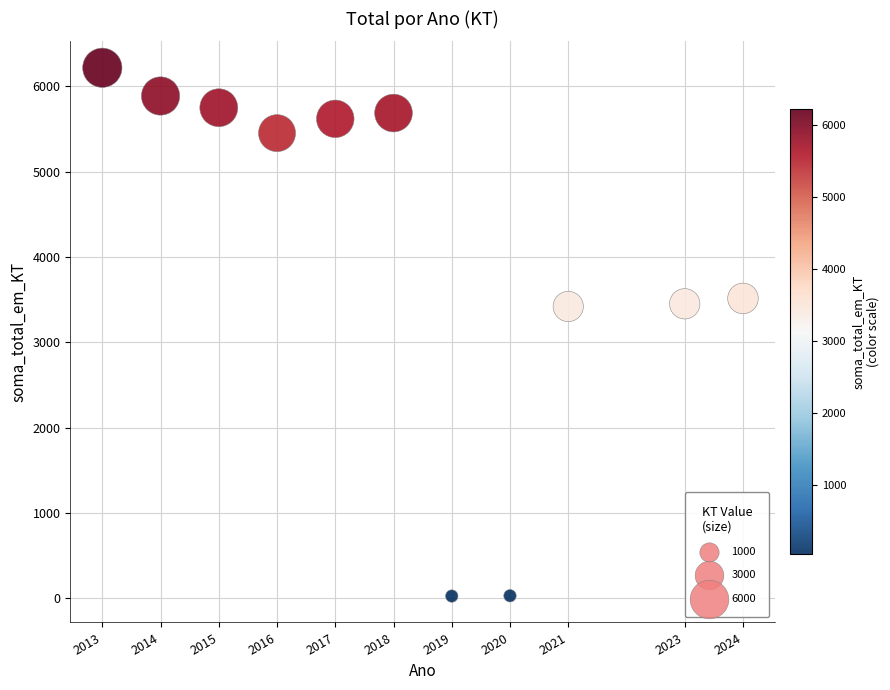

What is the average X value?

2018.2